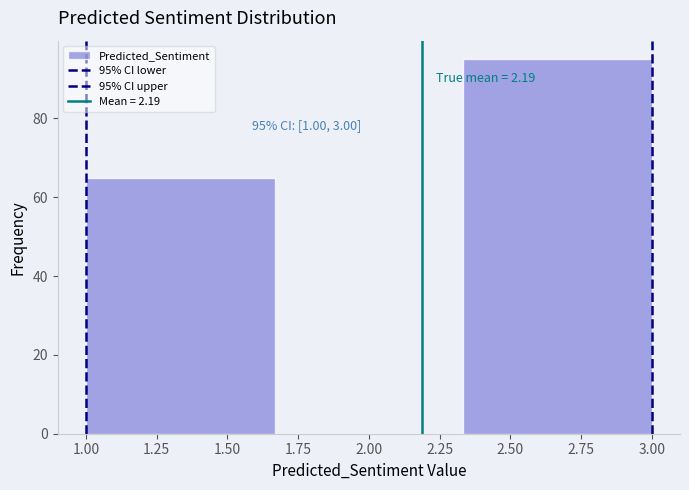

Over which range of the x-axis is the bar tallest?

2.35 to 3.00